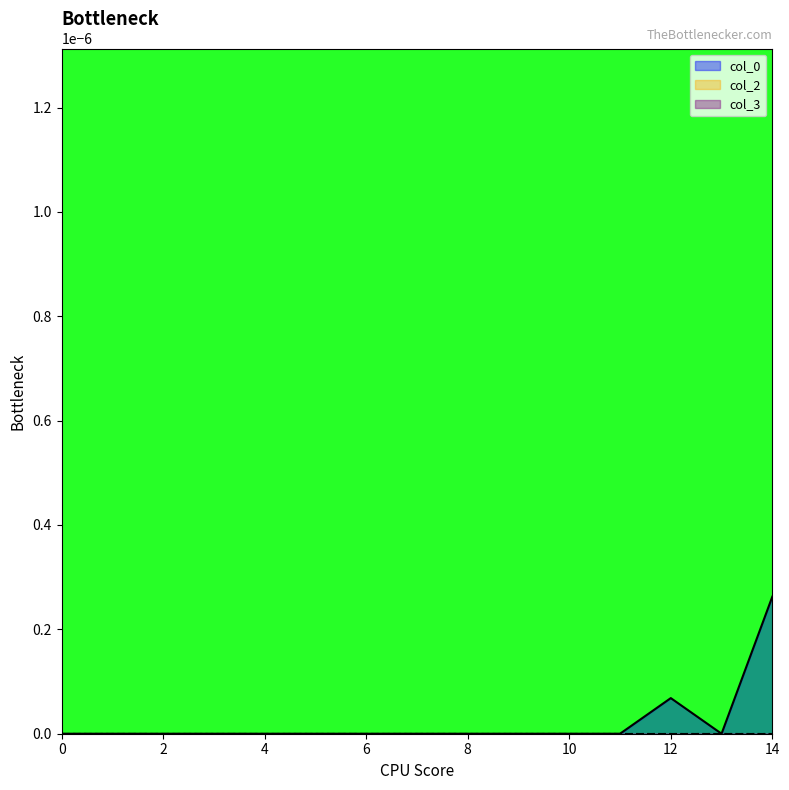

Which series has the widest spread of values?

col_0